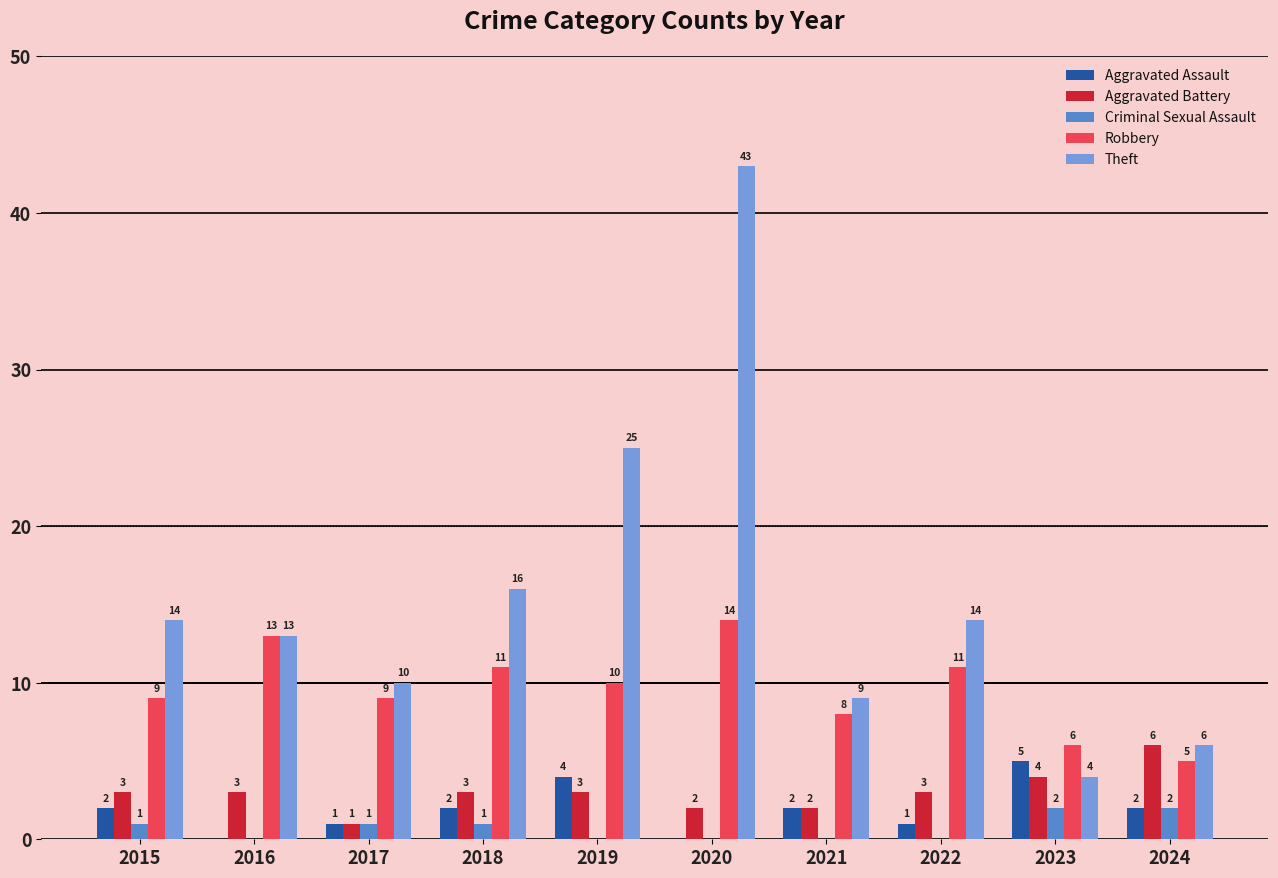

Which series has the largest total across all categories?

Theft